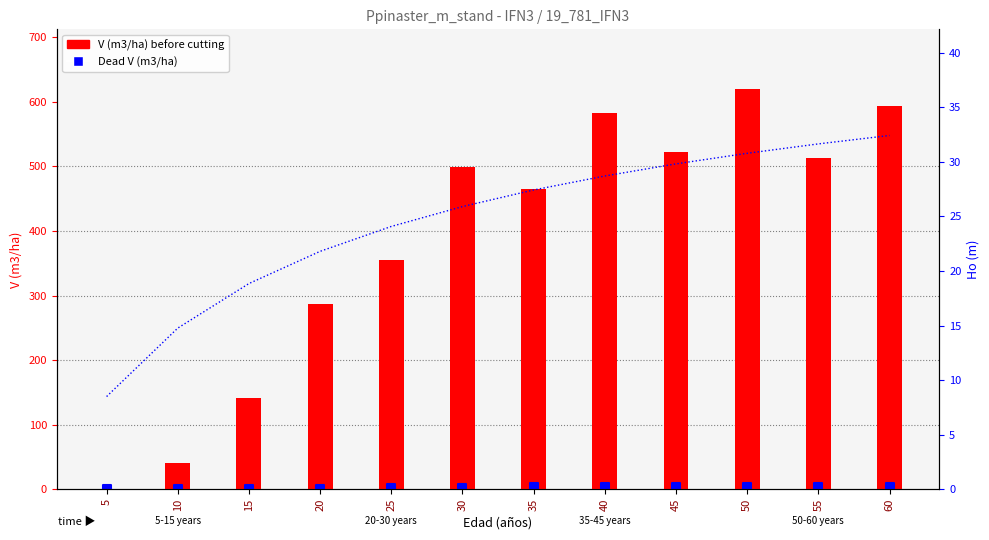

Which series has the largest total across all categories?

V (m3/ha) before cutting